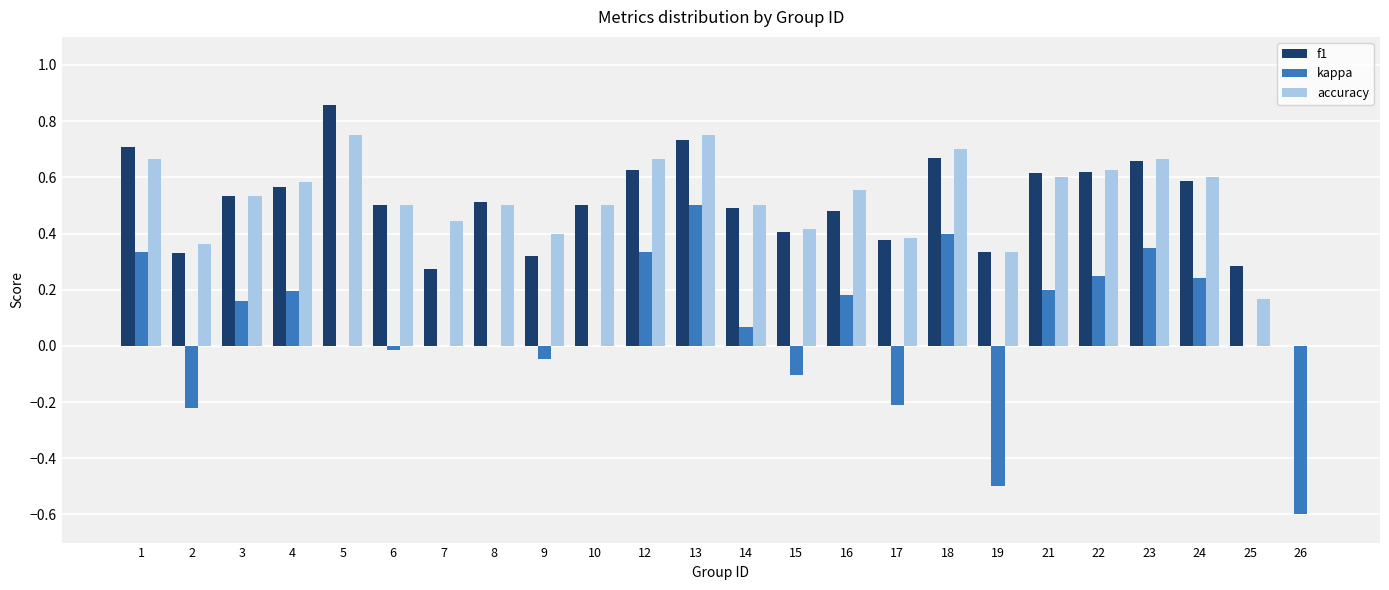

Is the value of accuracy at 19 greater than the value of kappa at 14?

Yes